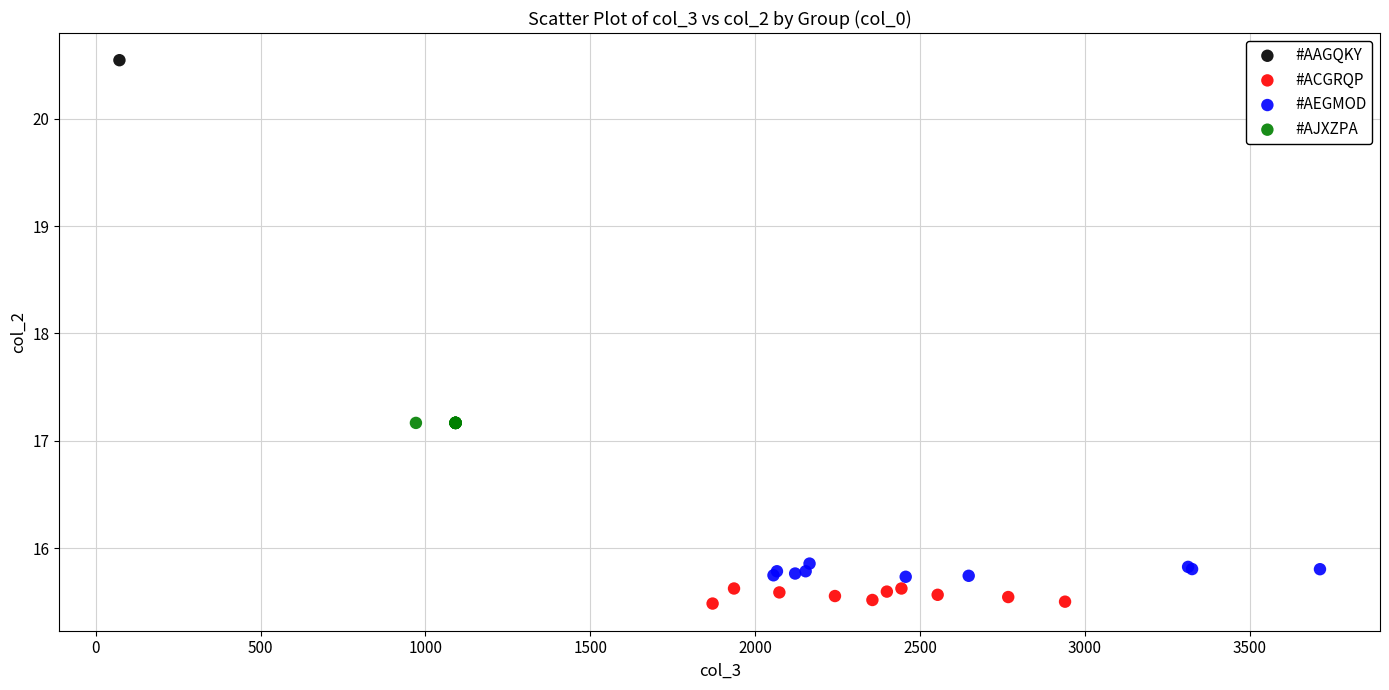

What are all the series names shown in the legend?

#AAGQKY, #ACGRQP, #AEGMOD, #AJXZPA